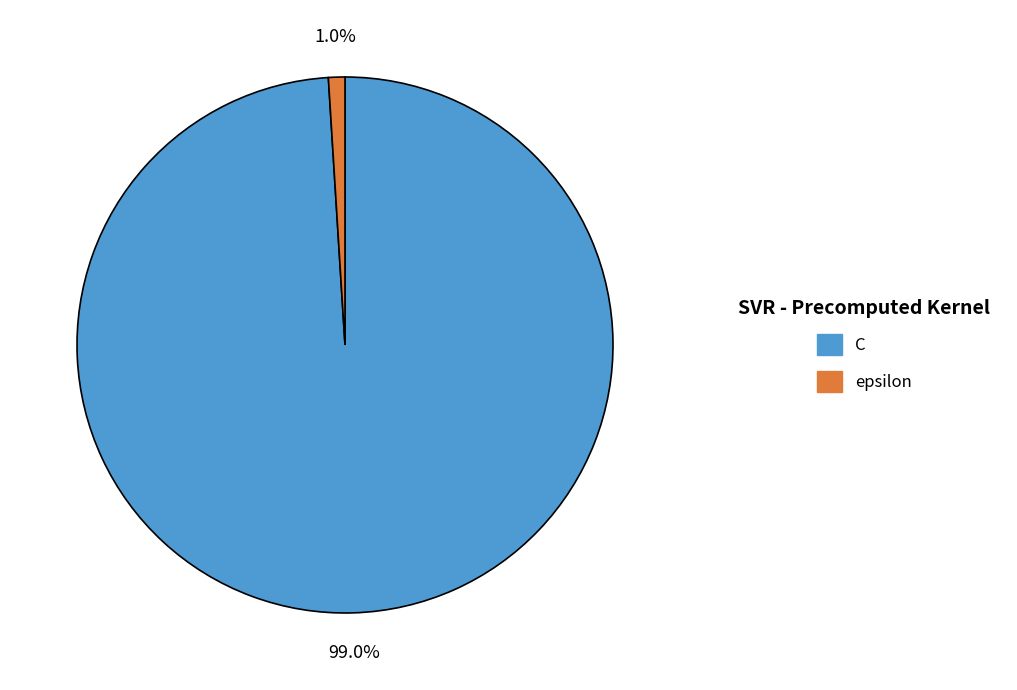

To the nearest percent, what percentage of the pie is epsilon?

1%